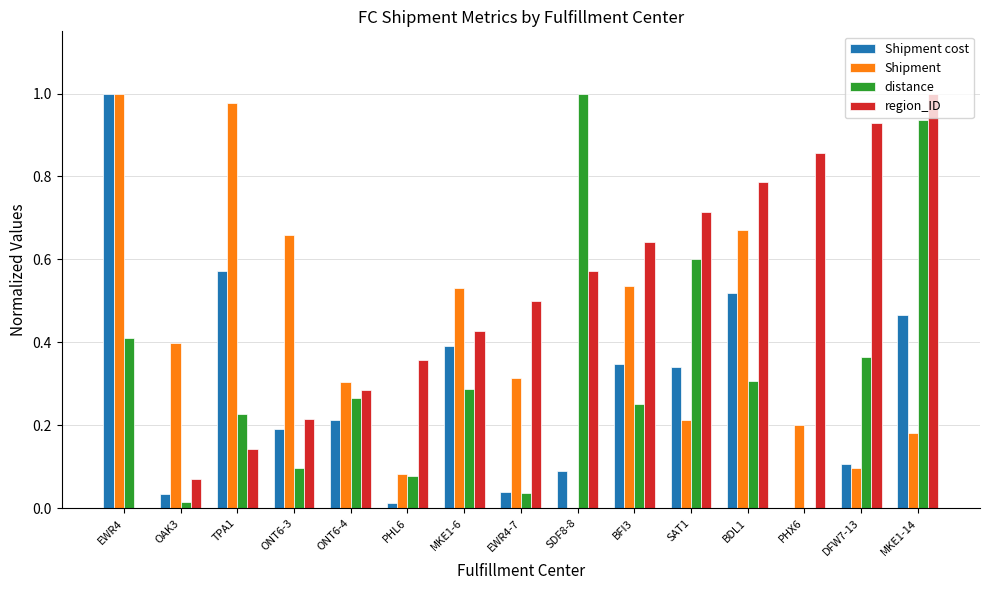

Is it true that Shipment cost equals 0.5 at MKE1-14?

True